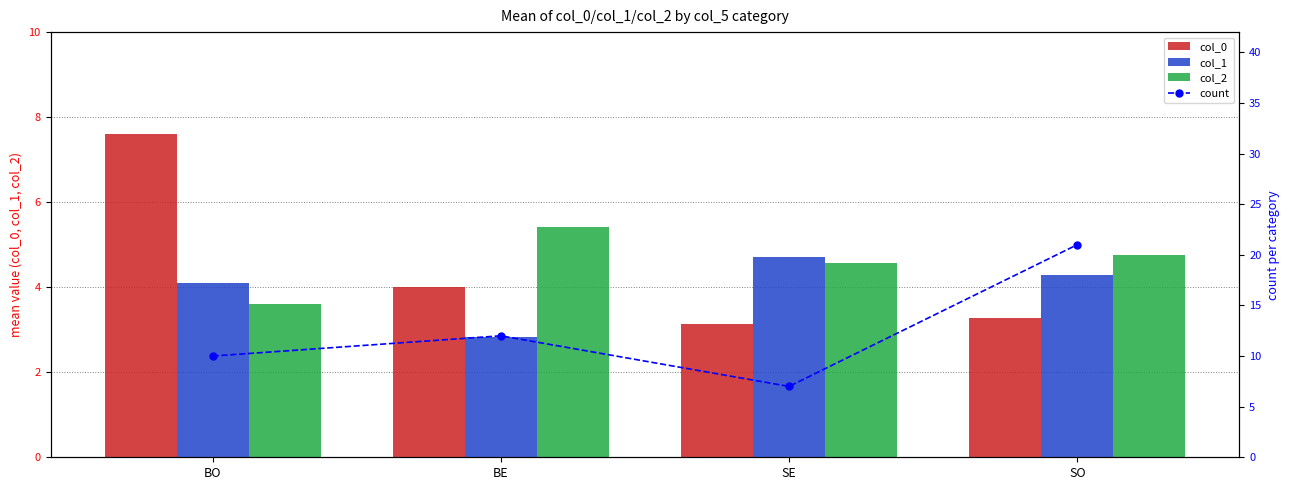

Does the chart contain any negative values?

No